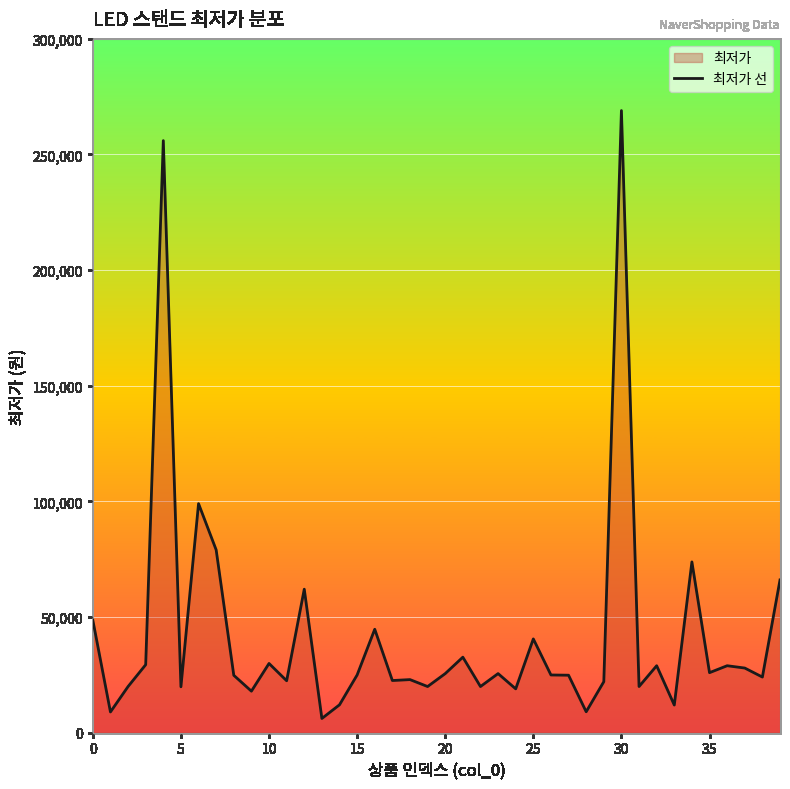

Reading left to right, list all the values displayed in this chart.

48600	8900	19900	29340	256000	19790	99000	79000	24760	17900	29880	22400	62000	6090	12000	24900	44680	22500	22900	19900	25490	32600	19900	25500	18900	40500	24900	24800	8990	22000	269000	19900	28900	11900	73800	25900	28900	27900	24000	66000